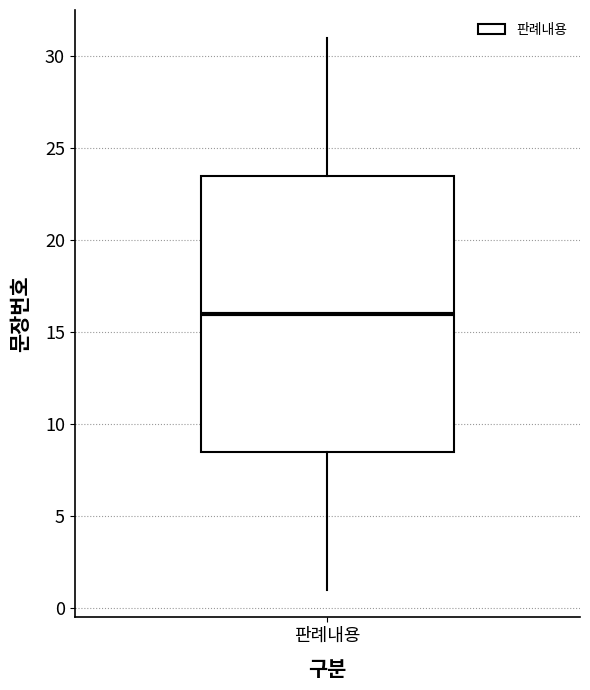

Transcribe this box plot: give where the median line is, the range the box spans, and where the two whiskers end, as read against the y-axis. The values are not printed on the chart, so give them approximately, as read against the axis.

median 16.0, box 8.5 to 23.5, whiskers 1.0 to 31.0